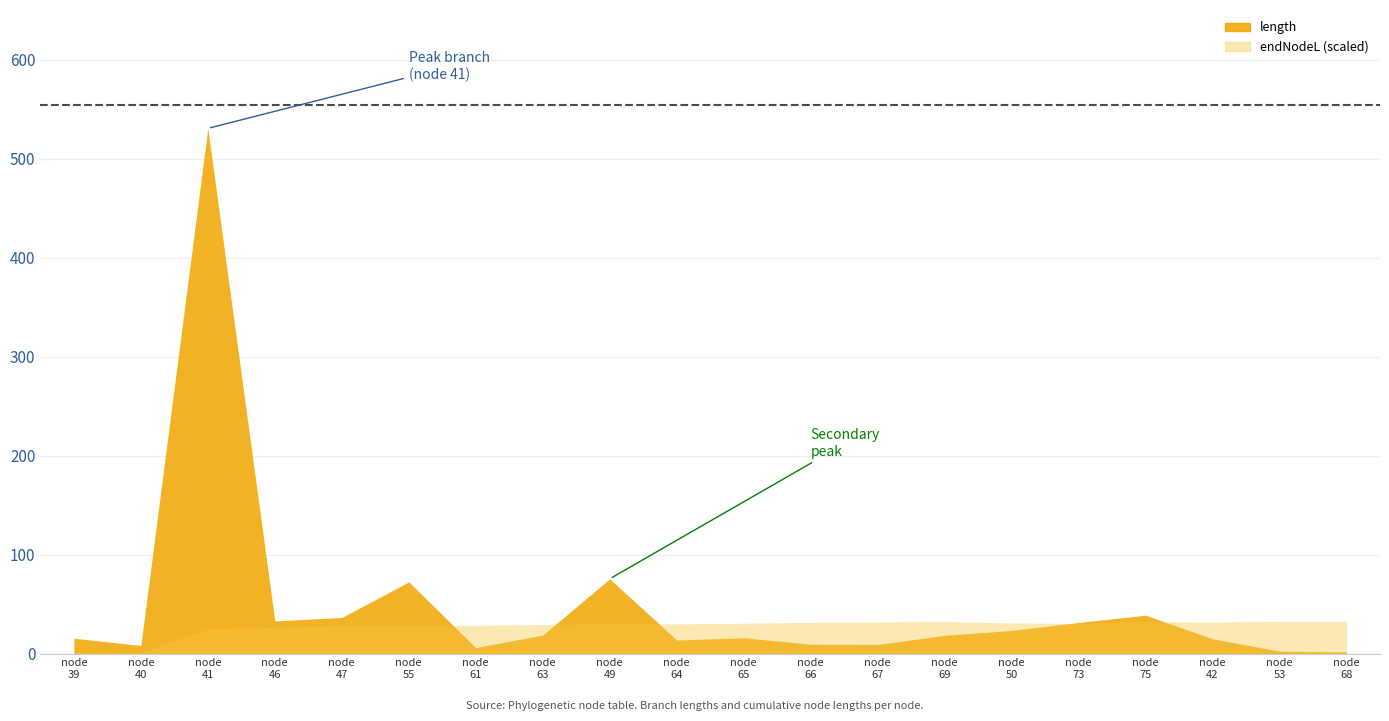

Approximately how many times larger is the value at 64 compared to 47?

0.4